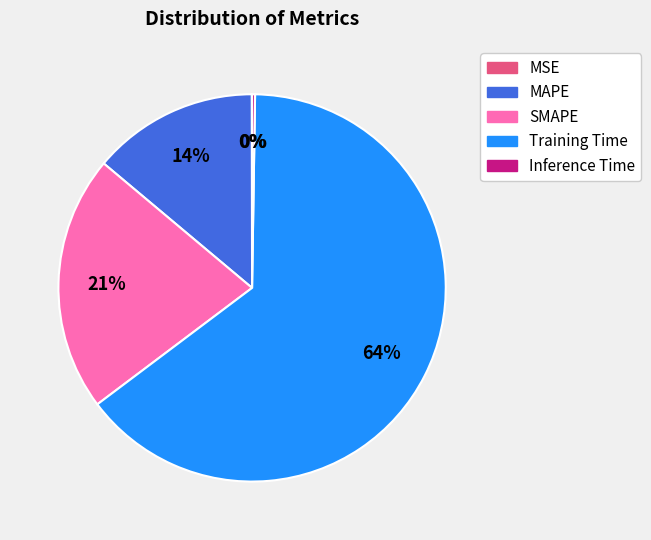

To the nearest percent, what percentage of the pie is SMAPE?

21%